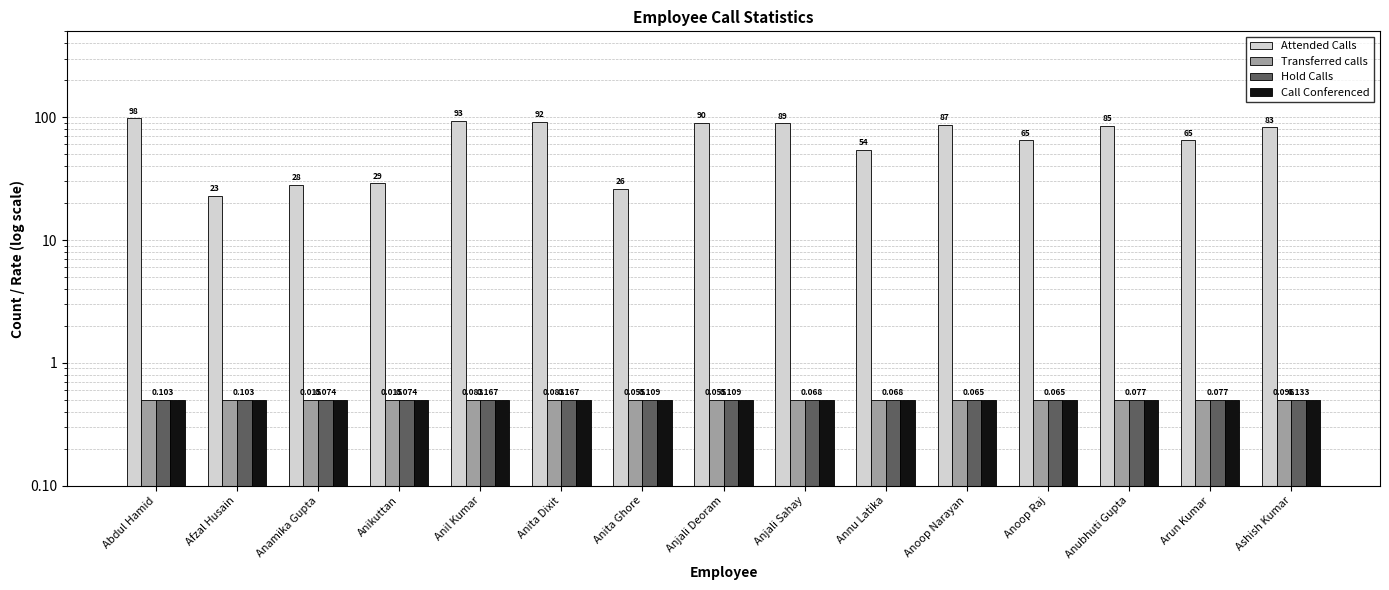

What is the total value across all series at Anil Kumar?

94.5